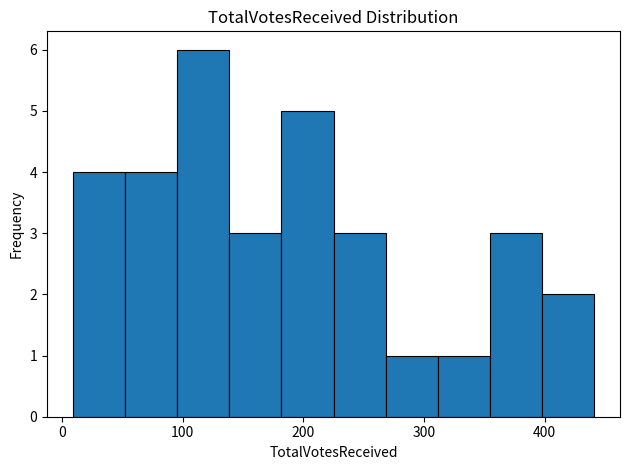

Reading left to right, list every bar in this chart as the range it spans on the x-axis followed by its height. Neither the bar edges nor the heights are printed on the chart, so give them approximately, as read against the axes.

10 to 50: 4
50 to 100: 4
100 to 140: 6
140 to 180: 3
180 to 230: 5
230 to 270: 3
270 to 310: 1
310 to 350: 1
350 to 400: 3
400 to 440: 2